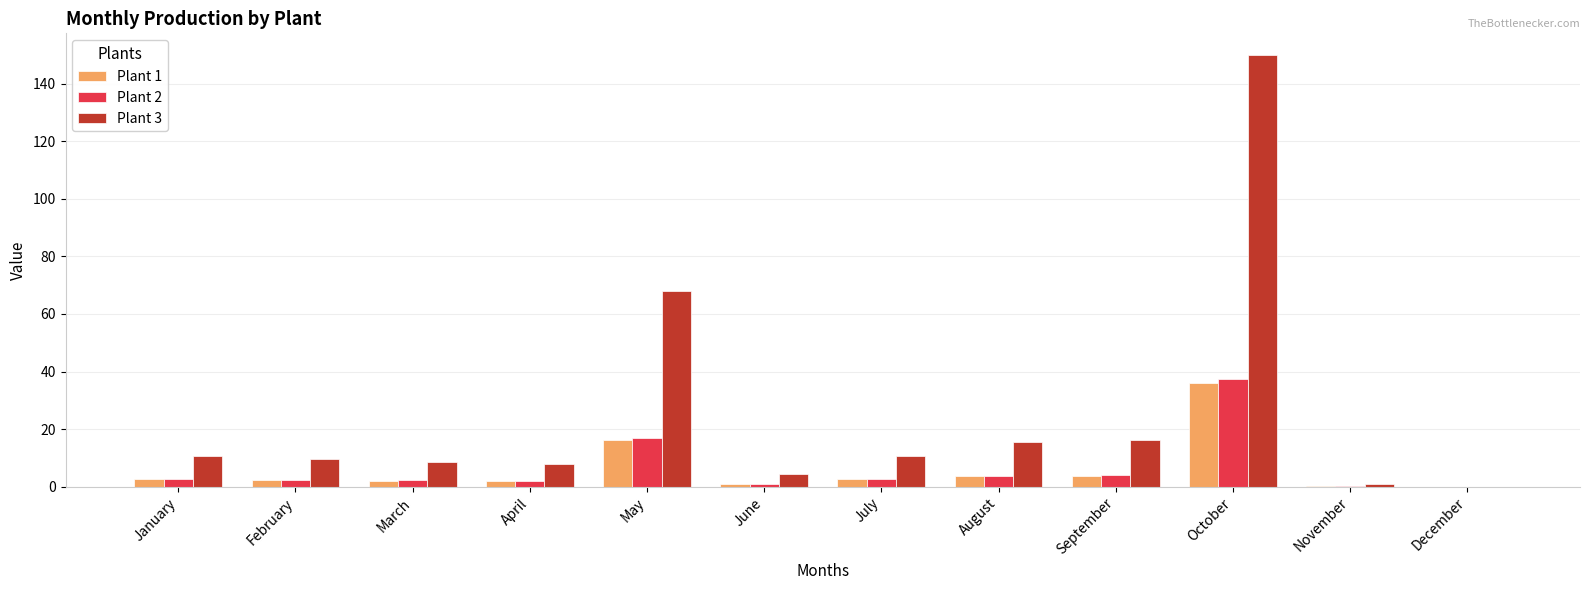

What is the sum of the Plant 3 values at September and October?

166.0